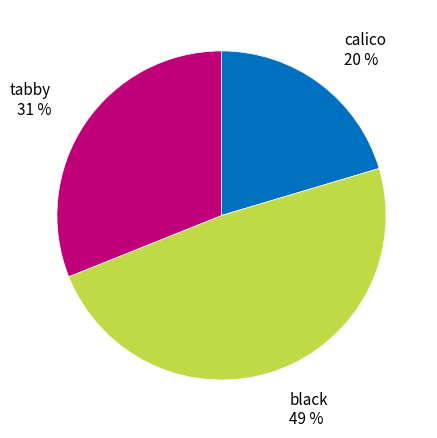

Does tabby account for over 50% of the chart?

No